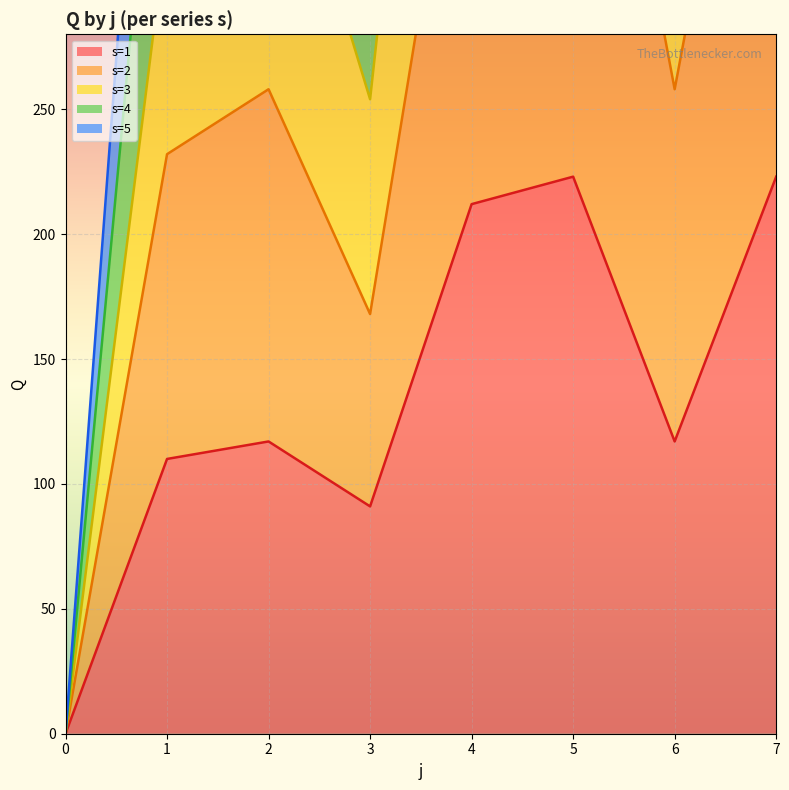

True or false: s=1 (line) and s=4 (line) intersect in this chart.

False